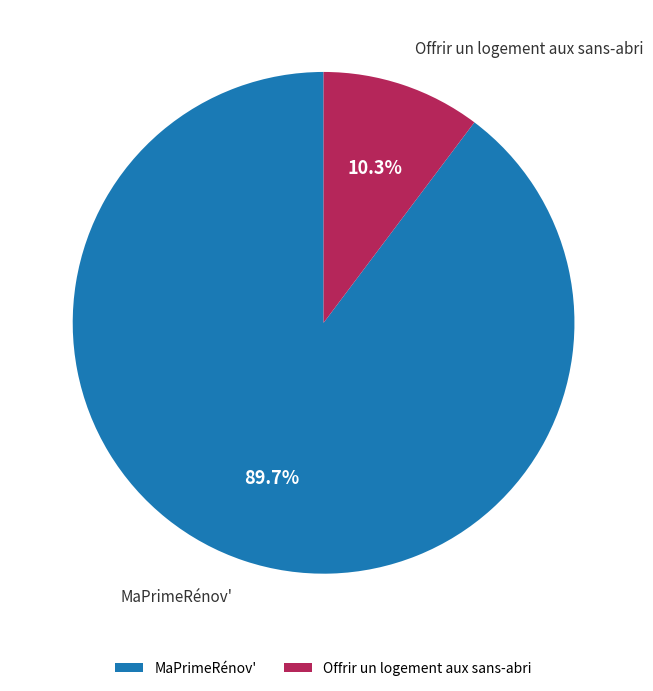

Count the number of slices in the pie.

2